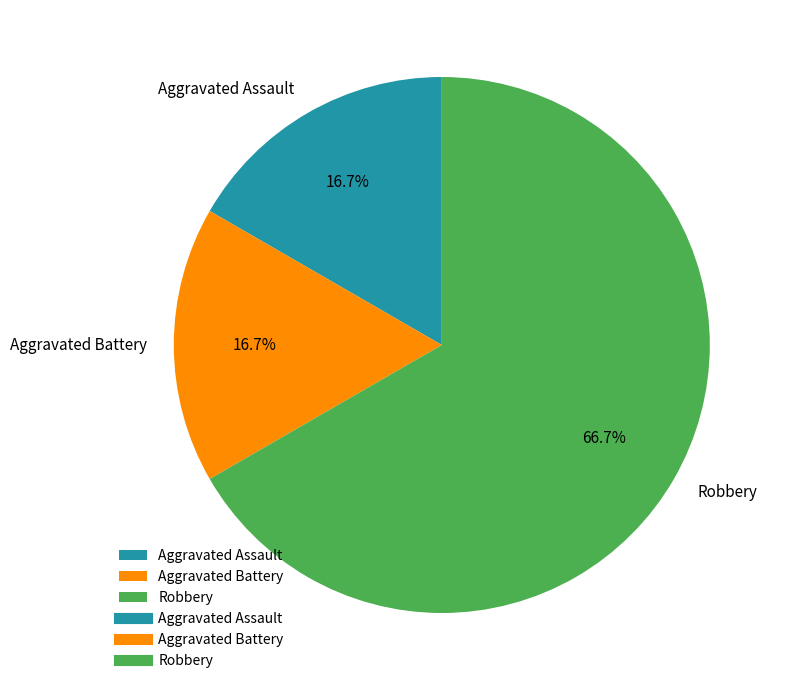

How much of the chart is everything except Aggravated Battery?

83.3%